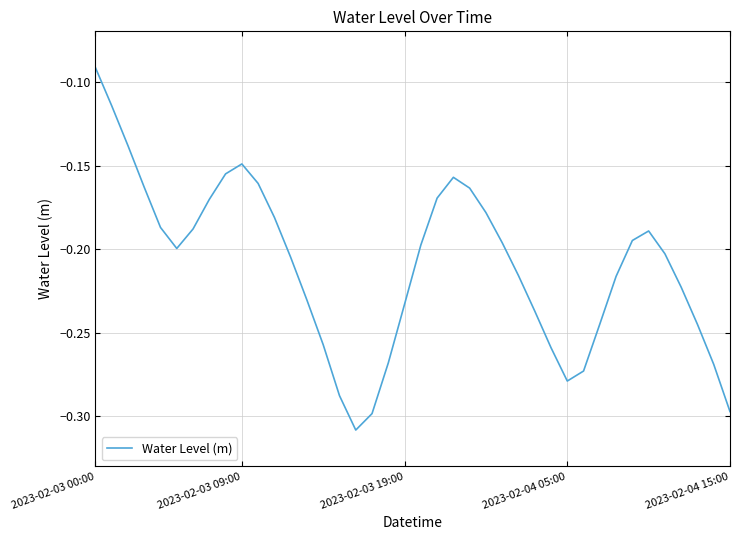

Does the chart display data point markers on the line(s)?

No